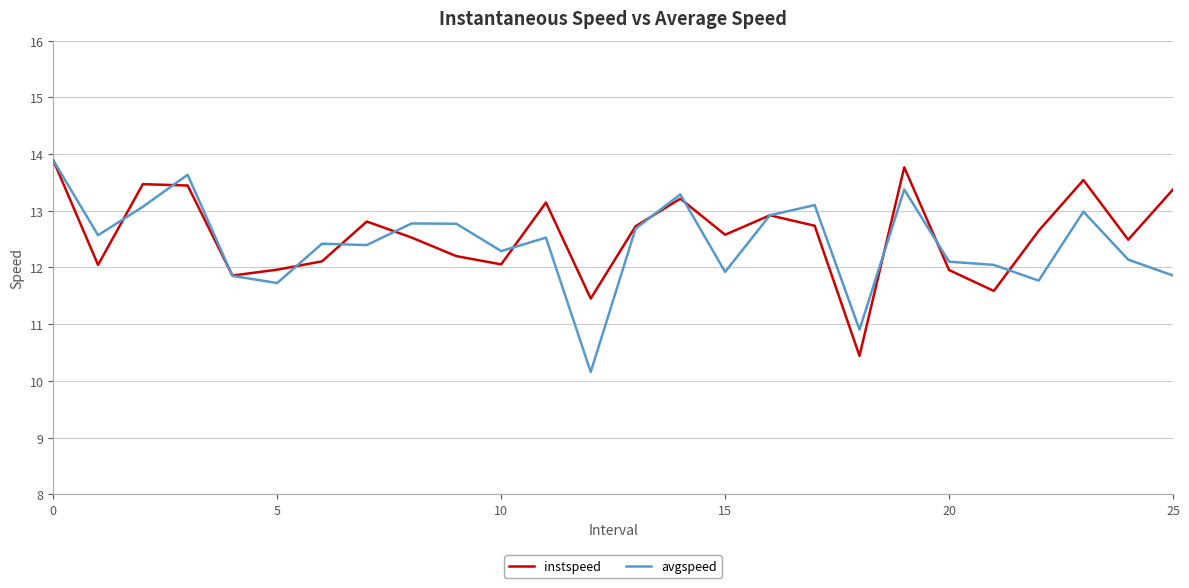

What is the greatest value displayed?

13.9